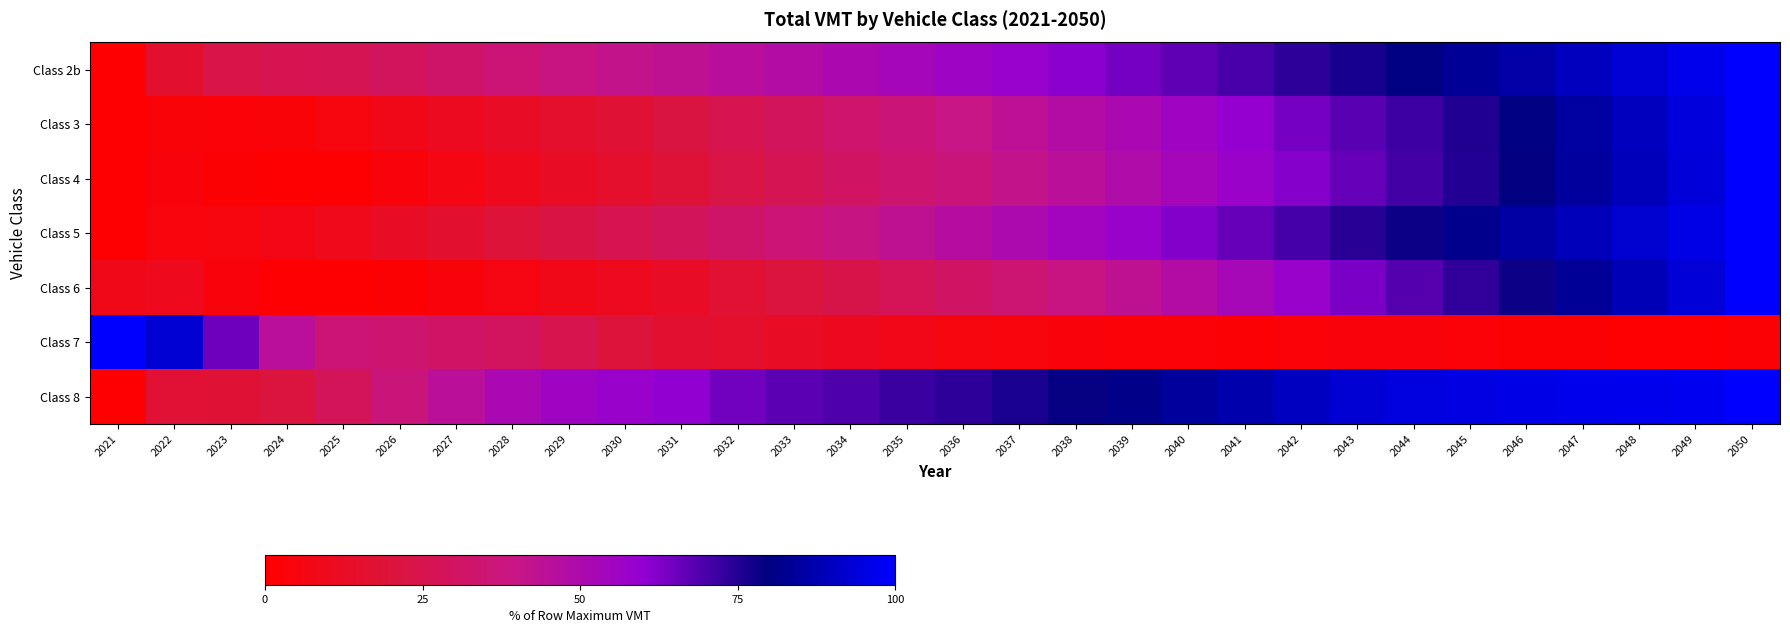

List the series in order of their peak value, highest first.

Class 2b, Class 3, Class 4, Class 5, Class 6, Class 7, Class 8